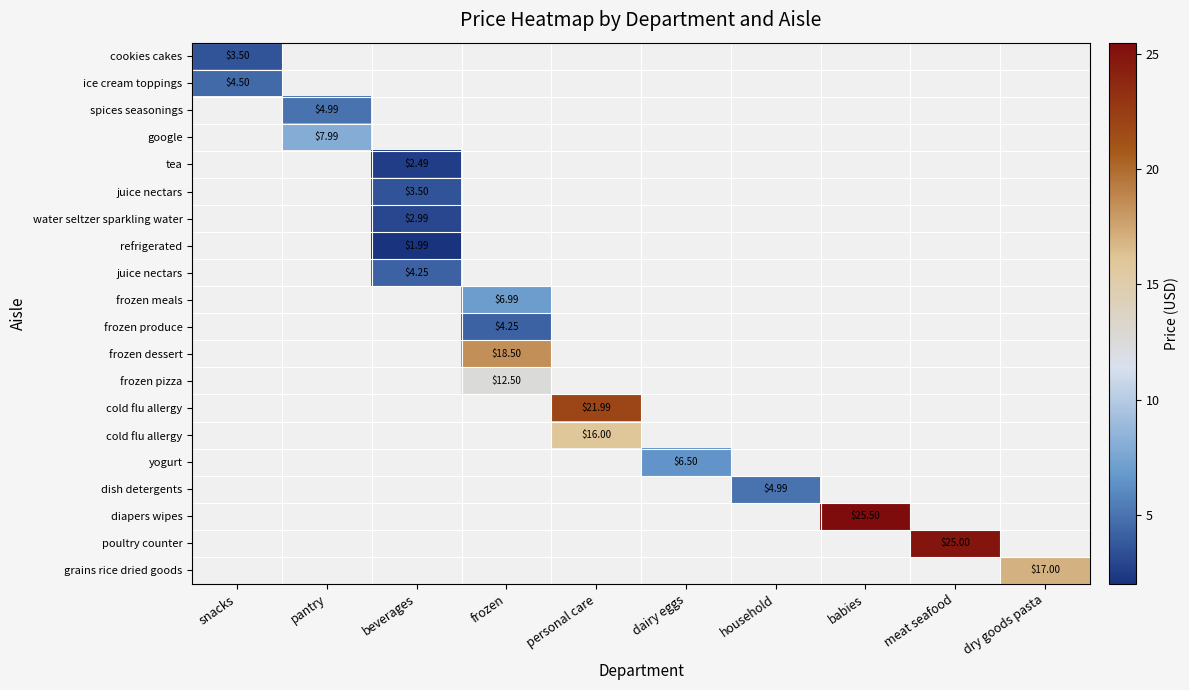

At which category does the chart reach its peak across all series?

babies